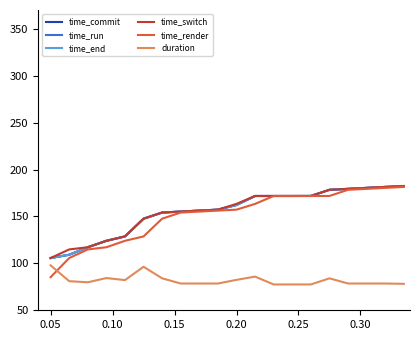

Which series has the largest range (max minus min)?

time_render